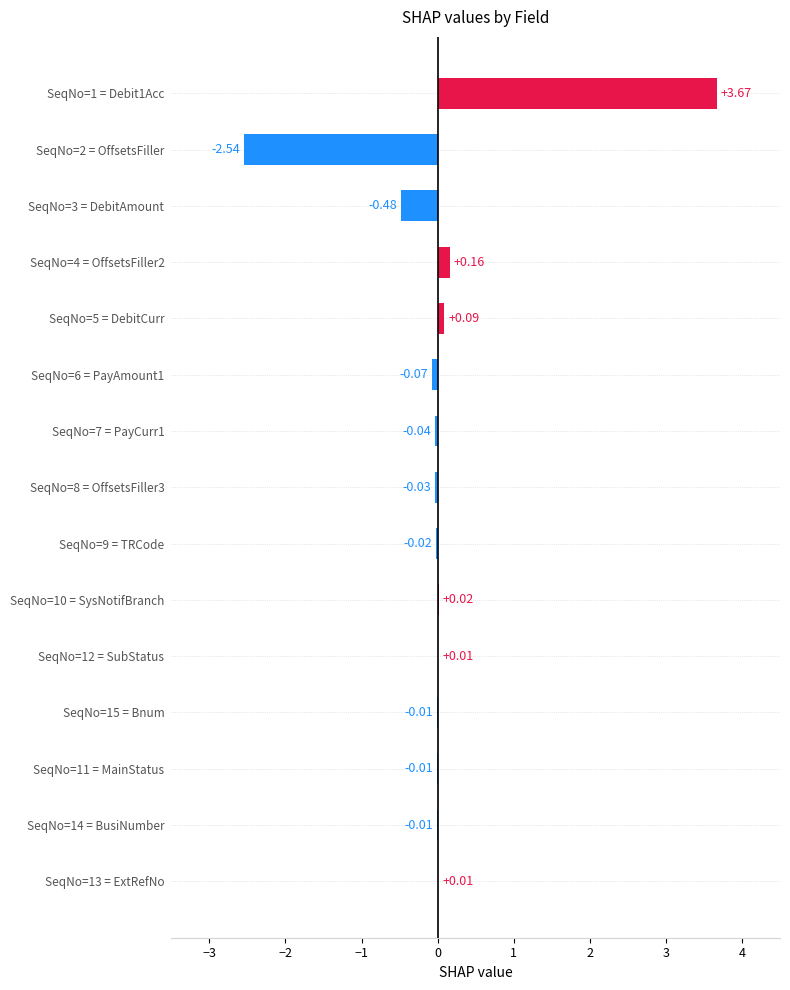

Which has a higher value, SeqNo=10 = SysNotifBranch or SeqNo=13 = ExtRefNo?

SeqNo=10 = SysNotifBranch